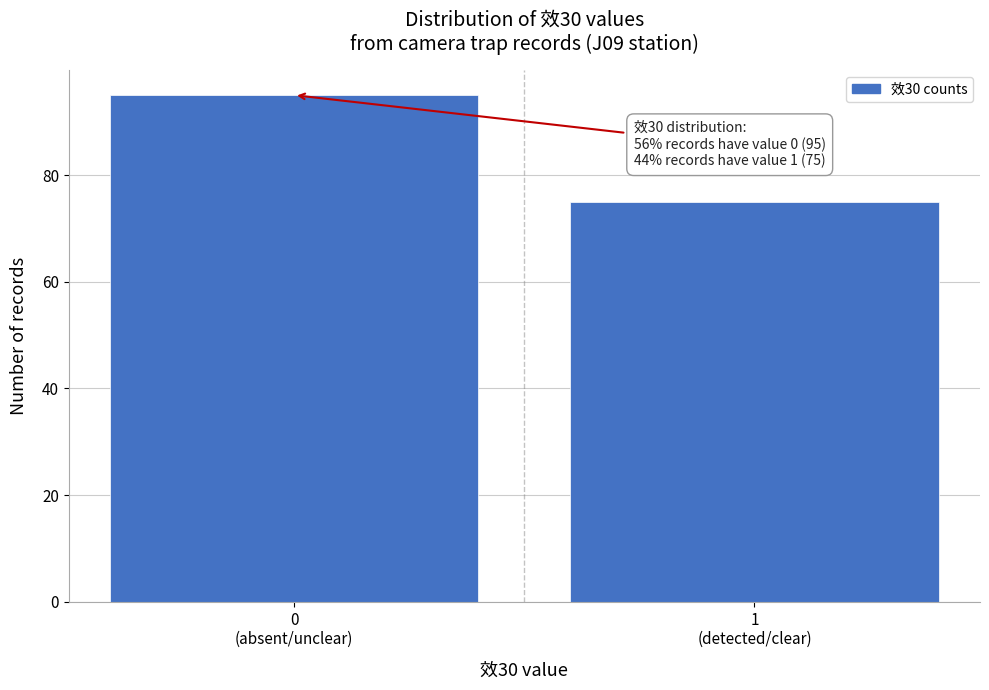

Reading right to left, extract all data points from this chart.

75	95